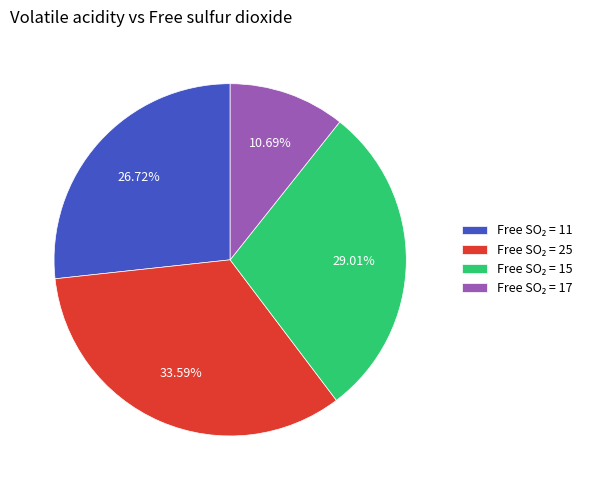

Is there any slice that represents more than half of the pie?

No